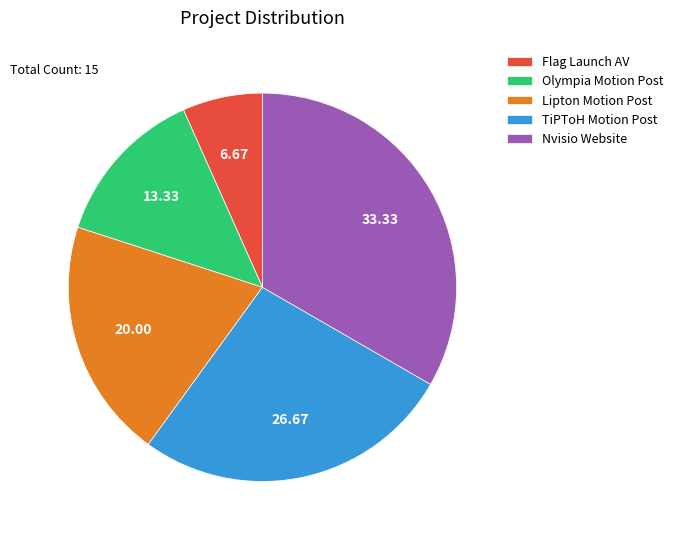

What is the smallest slice in the pie chart?

Flag Launch AV